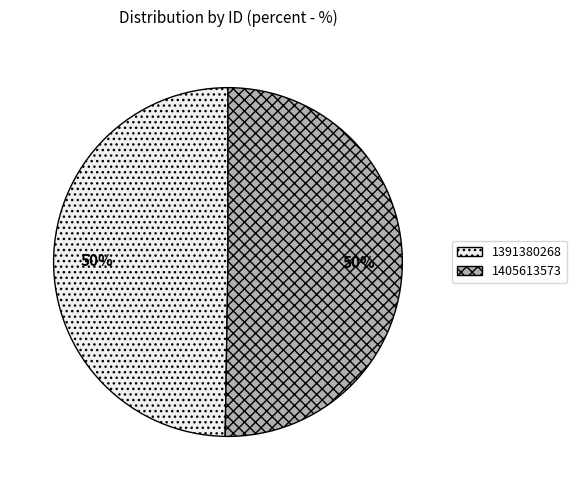

Approximately how many times larger is the value at 1405613573 compared to 1391380268?

1.0